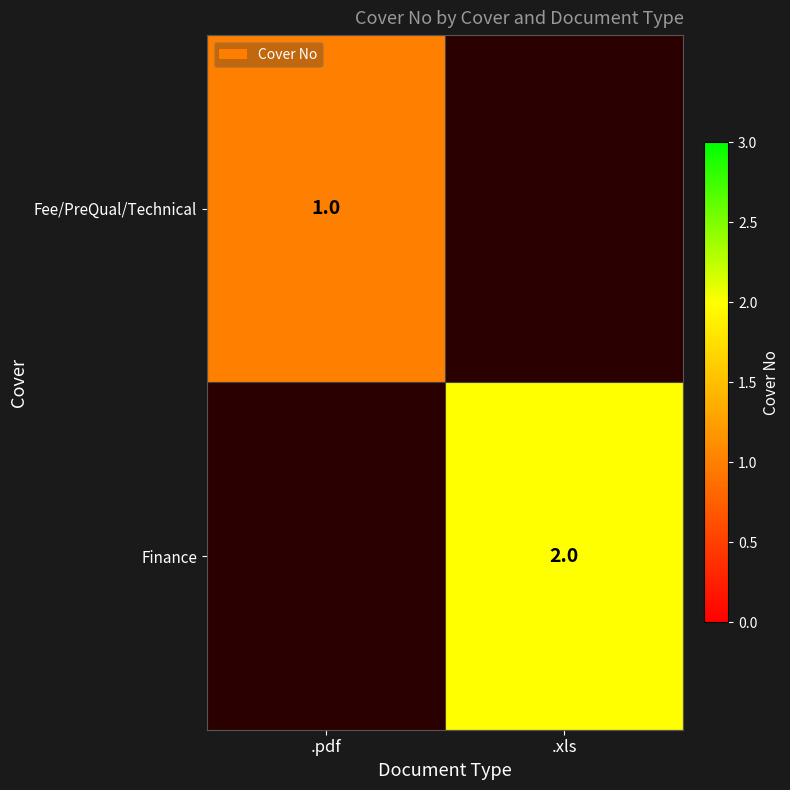

The Finance series shows 2 at .xls. True or false?

True